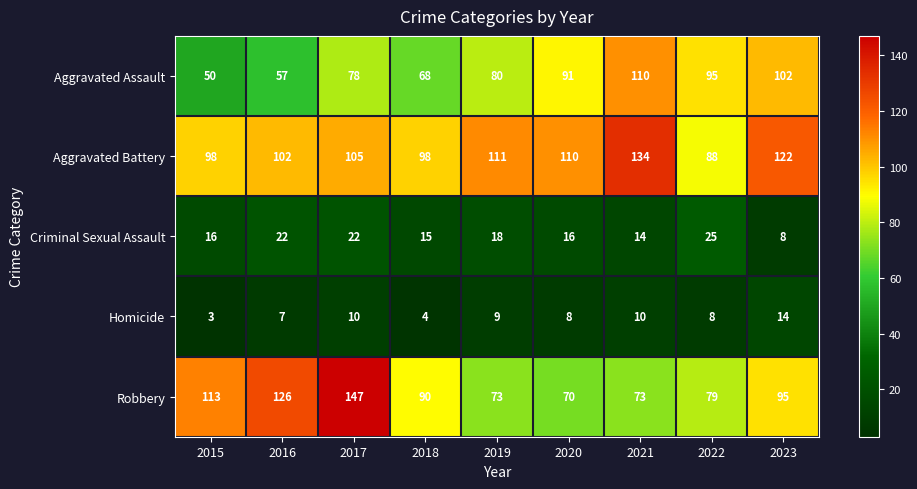

Rank the series at 2022 from lowest to highest value.

Homicide, Criminal Sexual Assault, Robbery, Aggravated Battery, Aggravated Assault